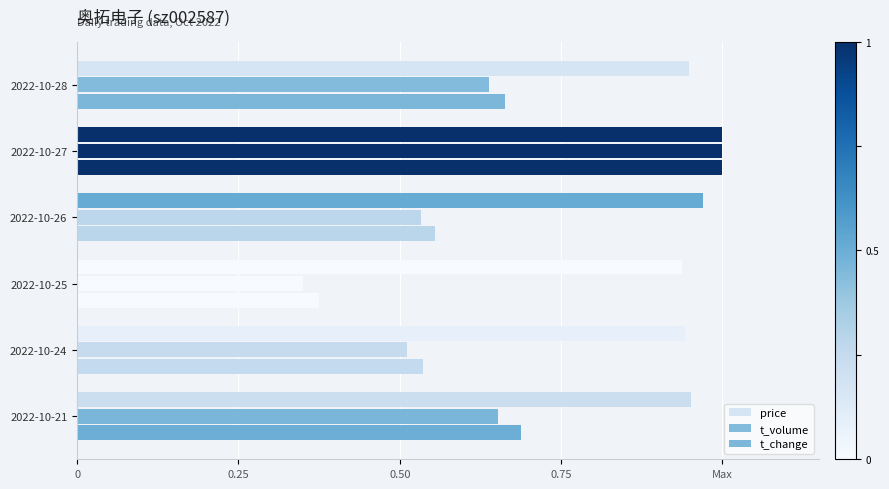

At how many categories does at least one series exceed 0?

6